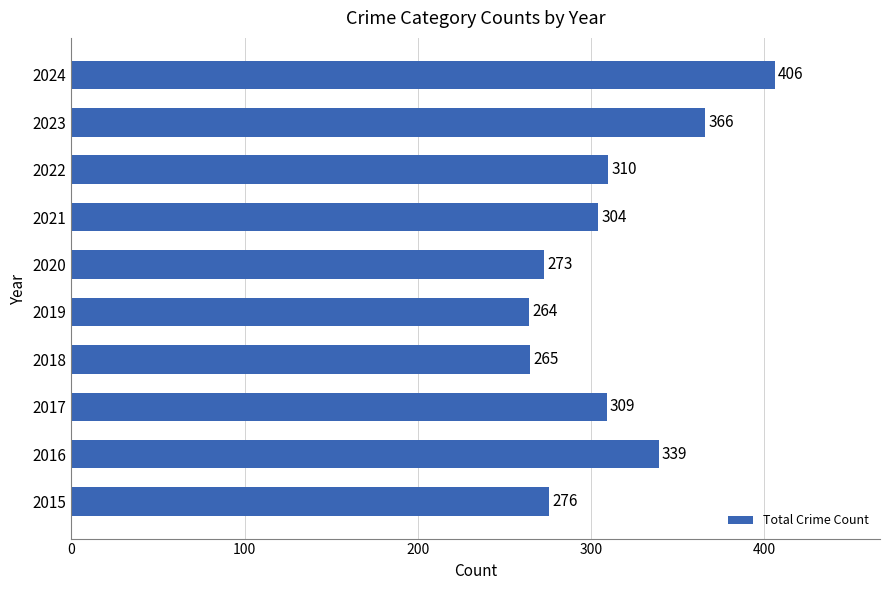

What is the sum of all values?

3112